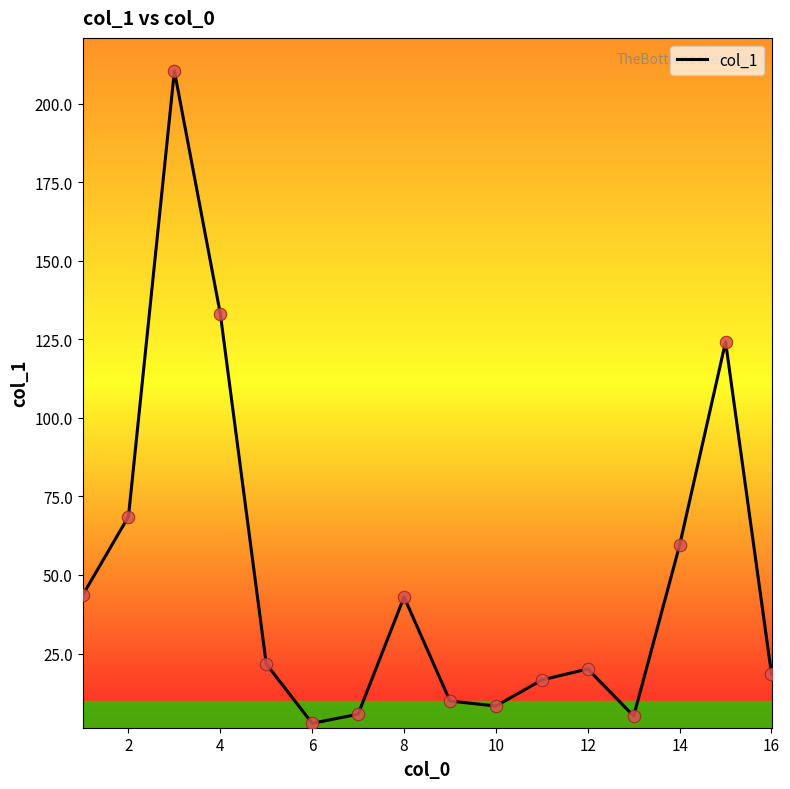

What is the maximum value shown in the chart?

210.4